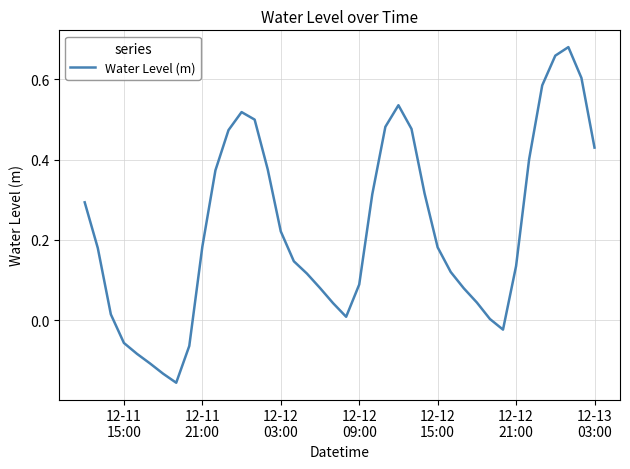

What is the difference between the maximum and minimum values?

0.8